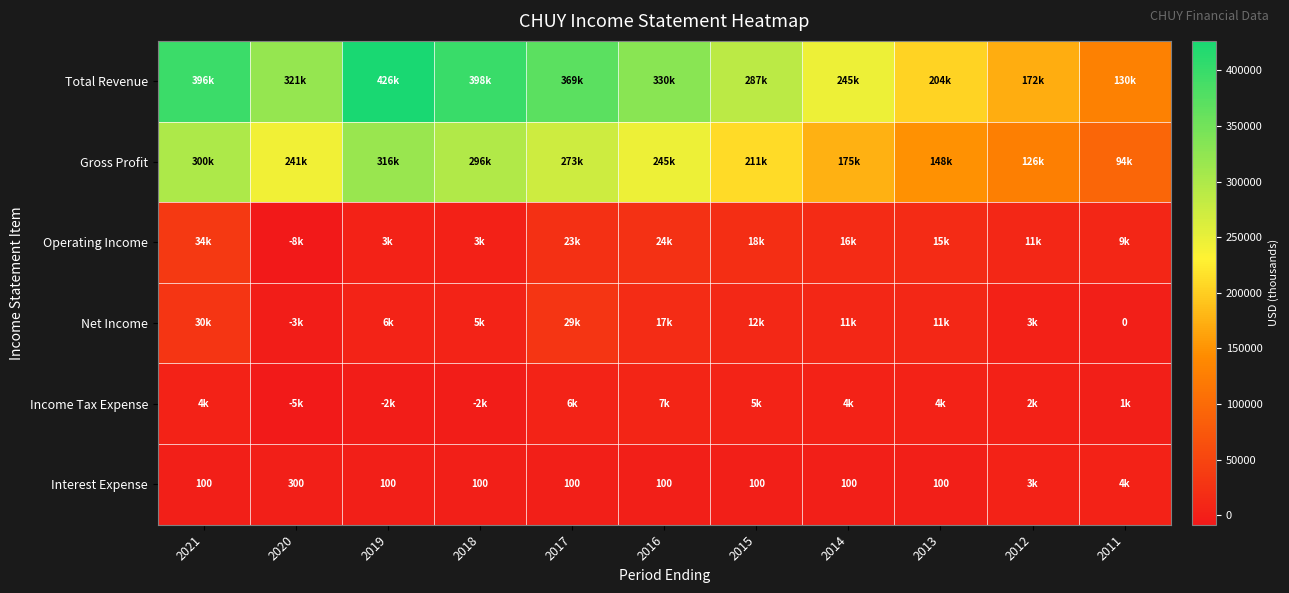

What is the total value across all series at 2021?

765300